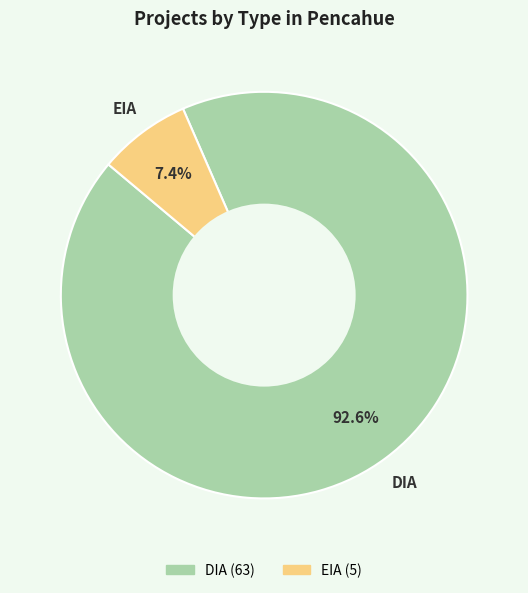

Which slice is the largest?

DIA